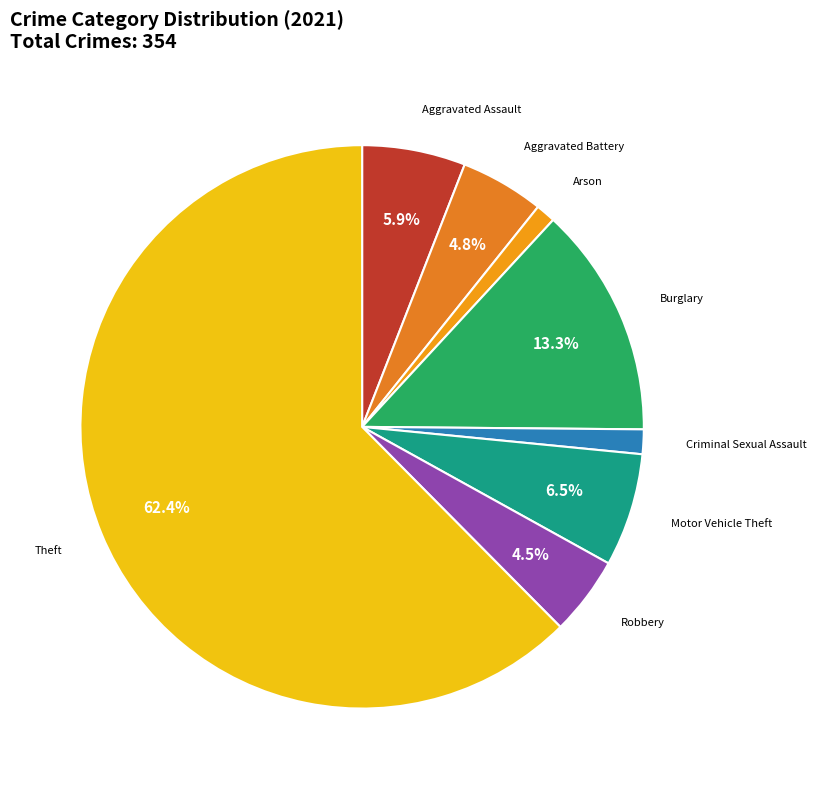

To the nearest percent, what is the difference between the largest and smallest slice percentages?

61%